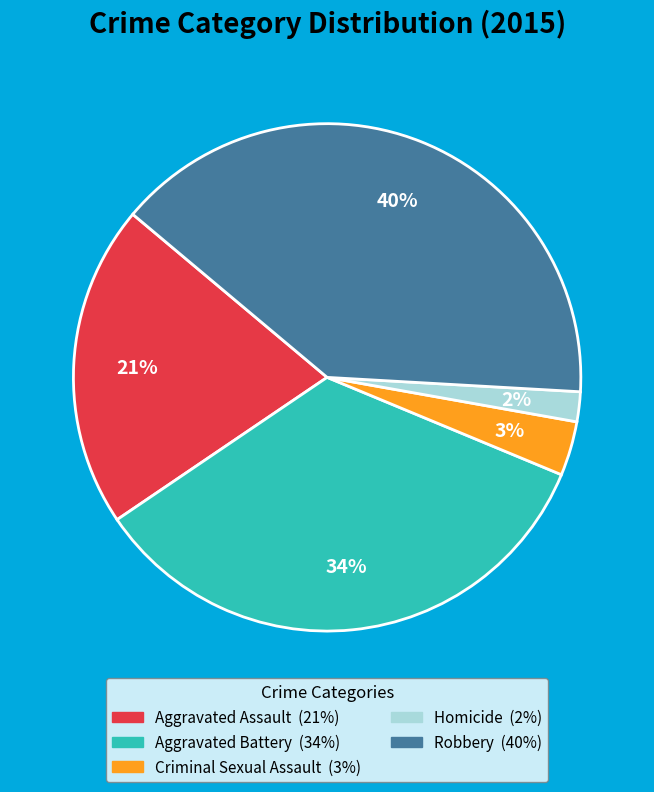

Count the number of slices in the pie.

5